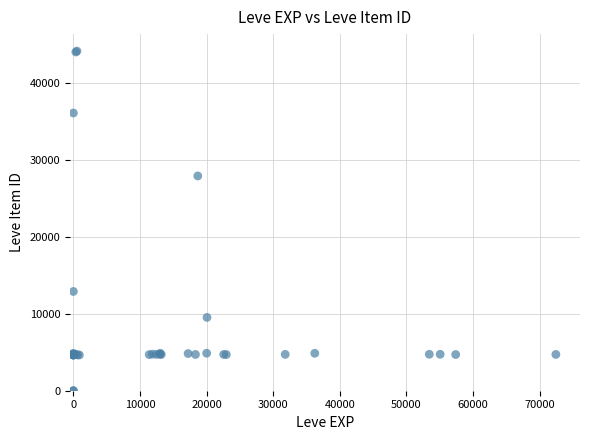

What Y value in the scatter plot is closest to 22048?

27884